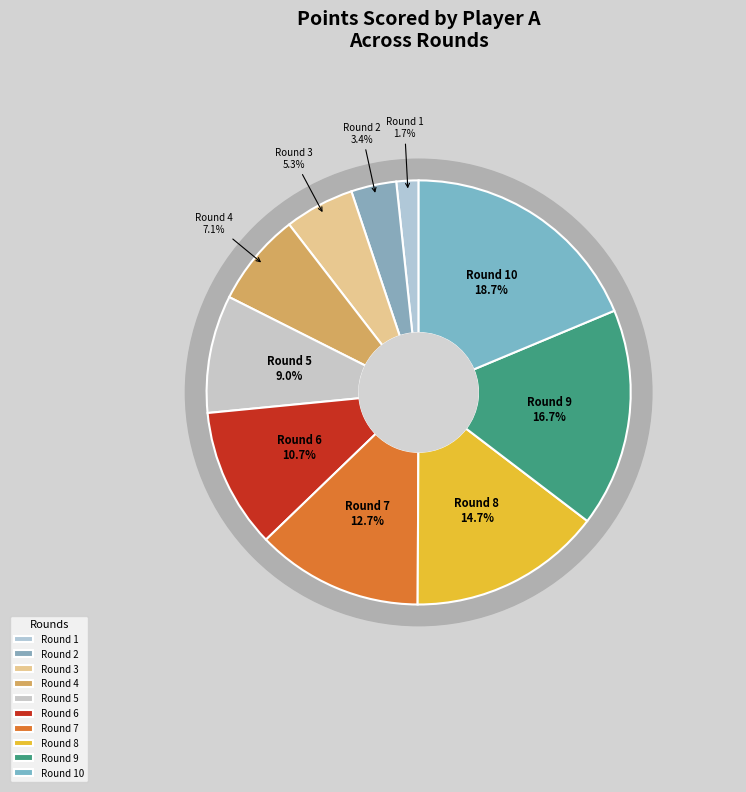

Does Round 2 represent more than half of the total?

No